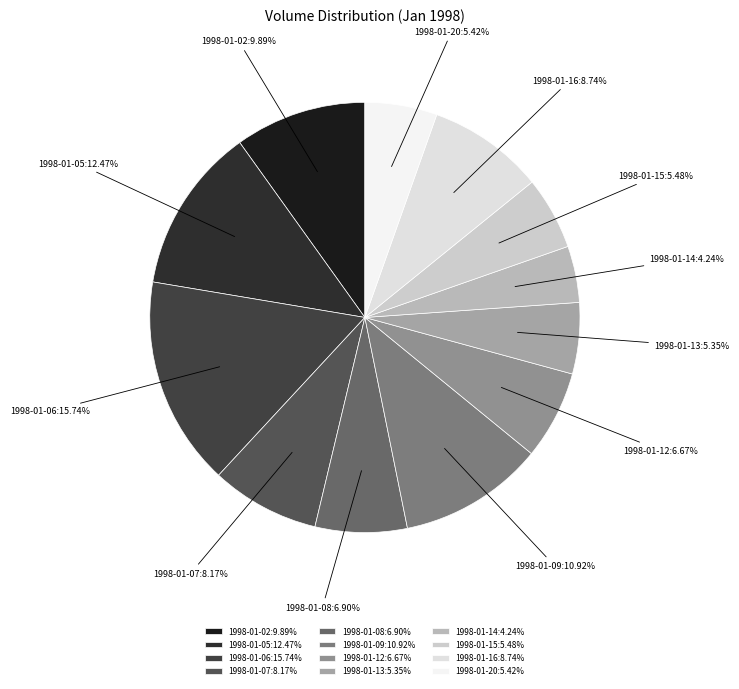

How many slices are in this pie chart?

12